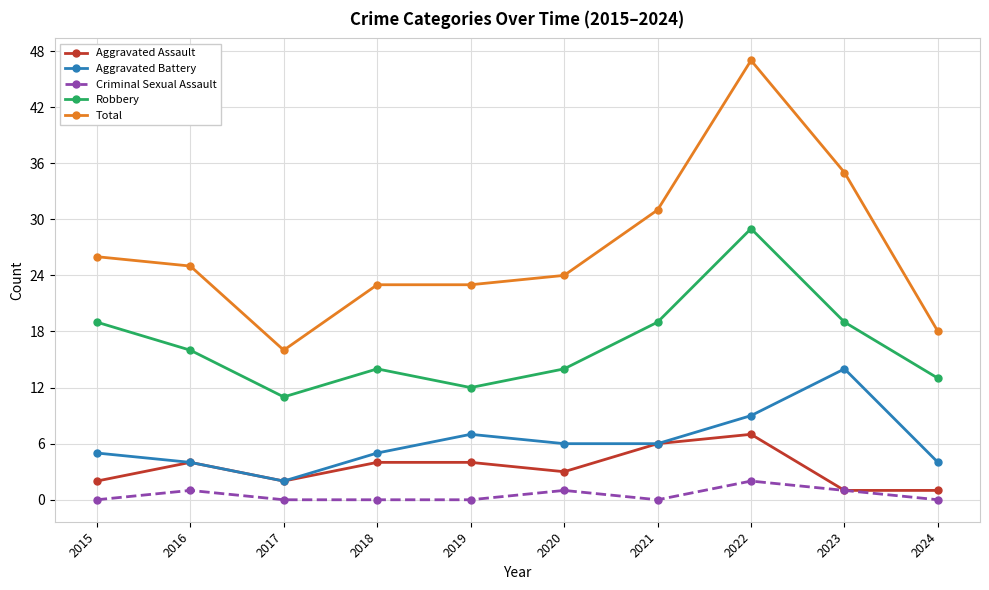

What is the minimum value for Robbery?

11